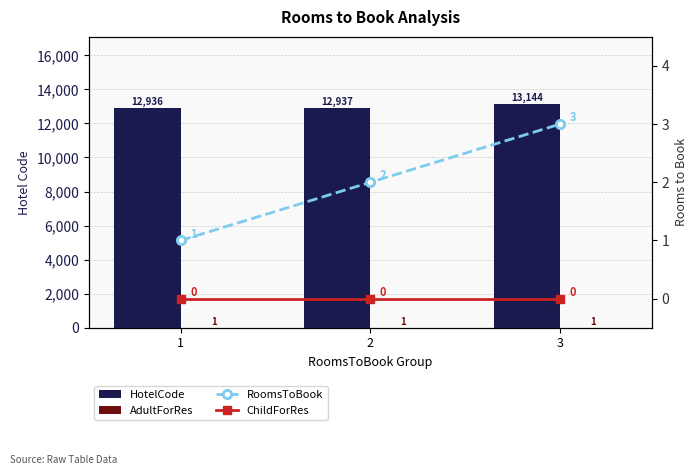

Between 3 and 1, which is larger?

3